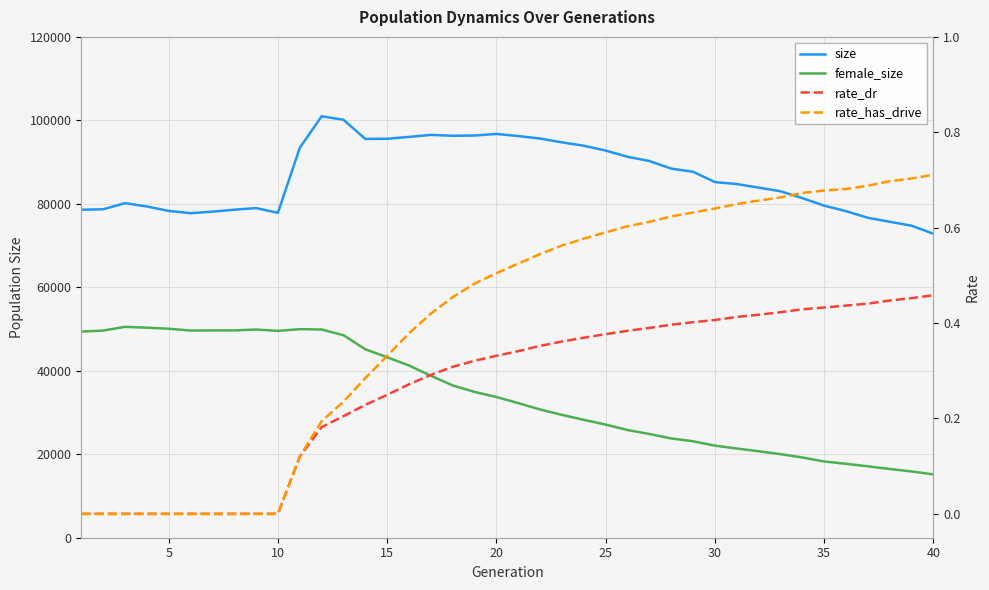

Rank the series by their maximum value, from highest to lowest.

size, female_size, rate_has_drive, rate_dr